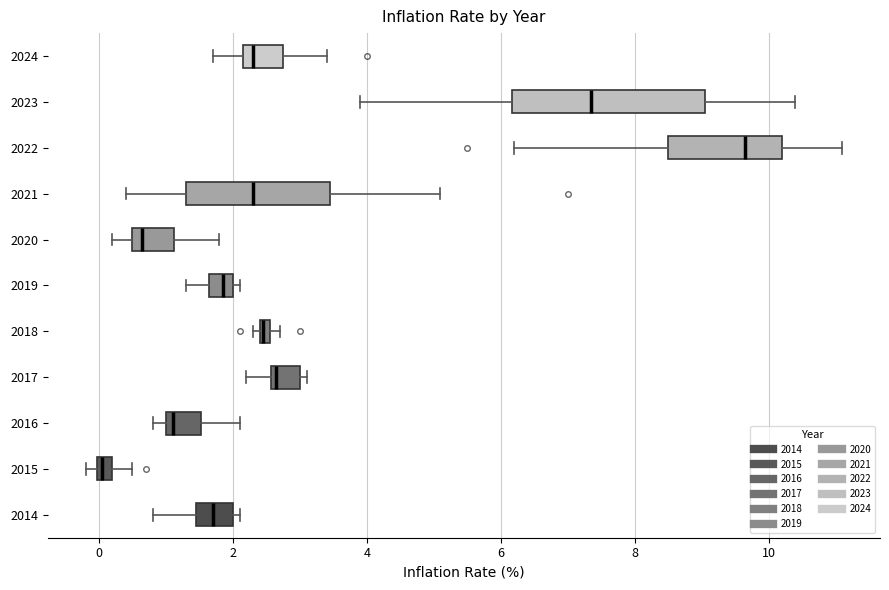

Where does the left whisker of the box at y = 2023 end on the x-axis? The values are not printed on the chart, so give them approximately, as read against the axis.

4.0